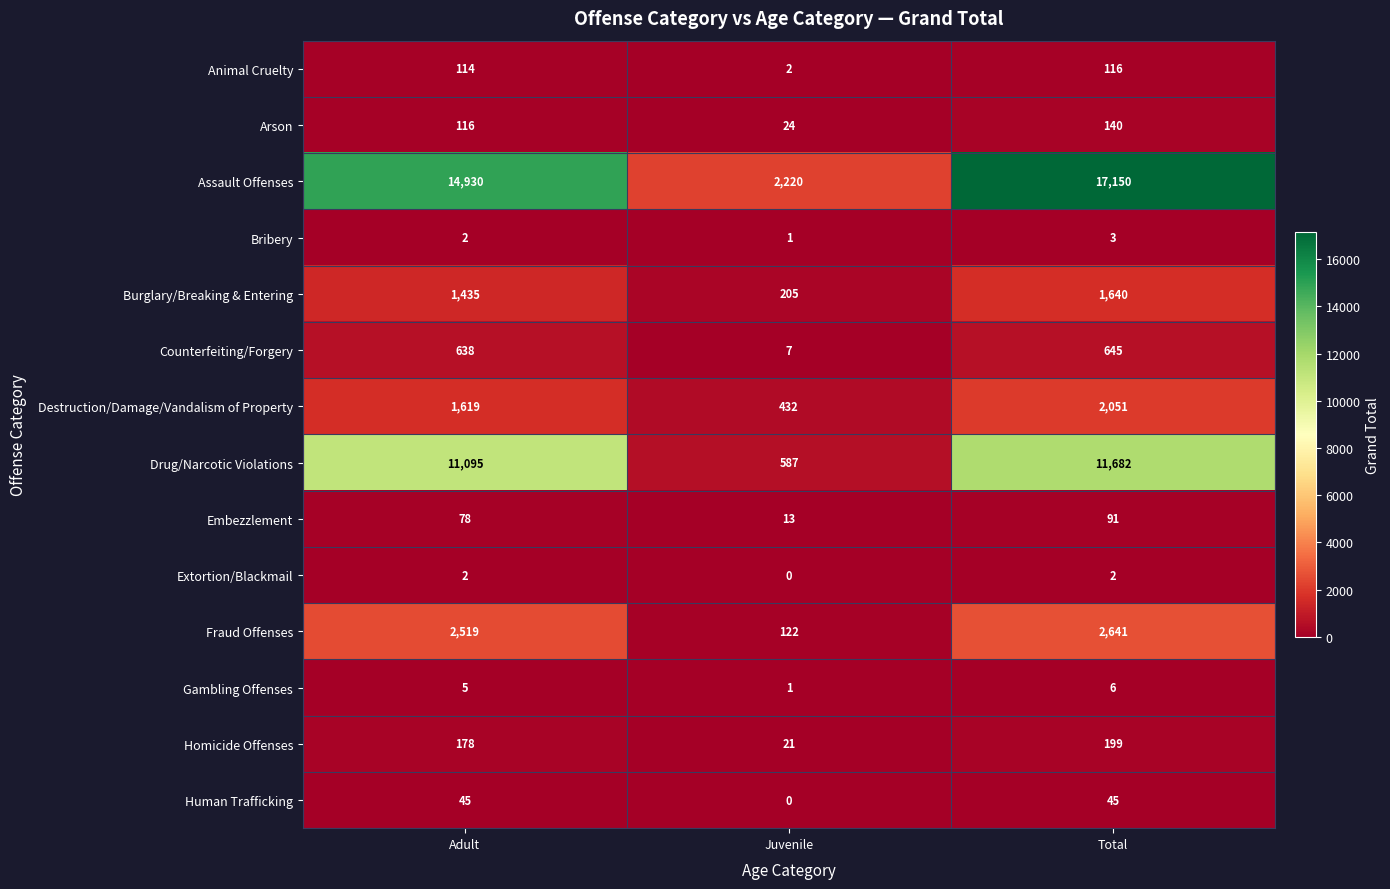

Which series changed the most between Adult and Juvenile?

Assault Offenses